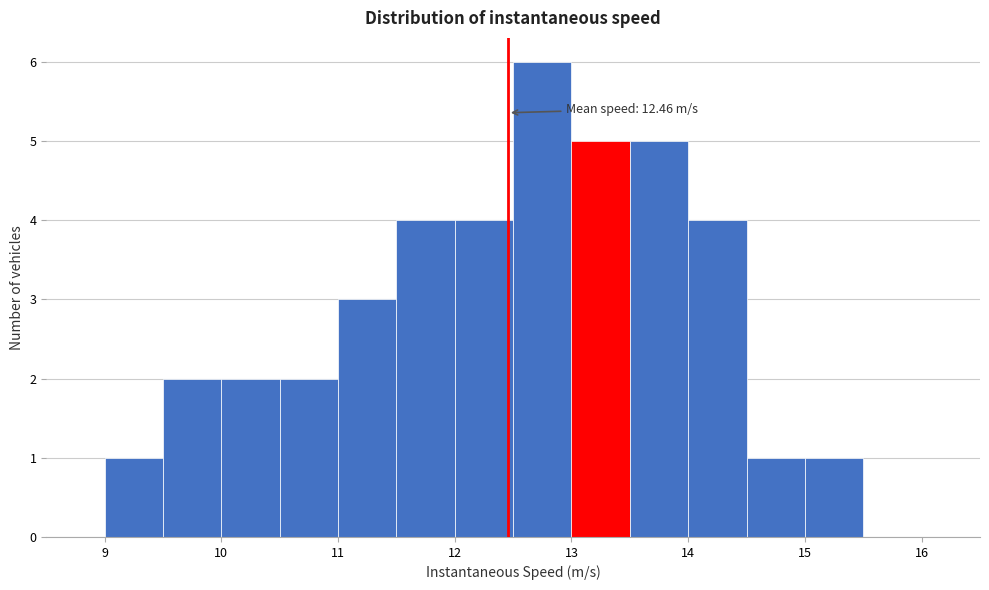

Over which range of the x-axis is the bar tallest?

12.5 to 13.0